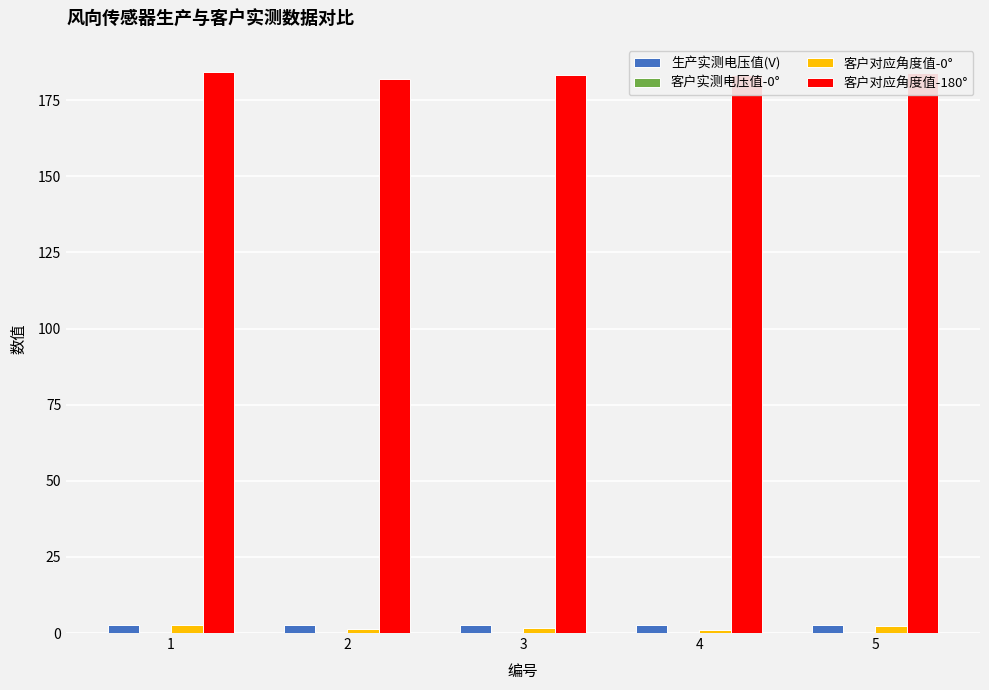

What is the approximate value of 生产实测电压值(V) at 3?

2.5